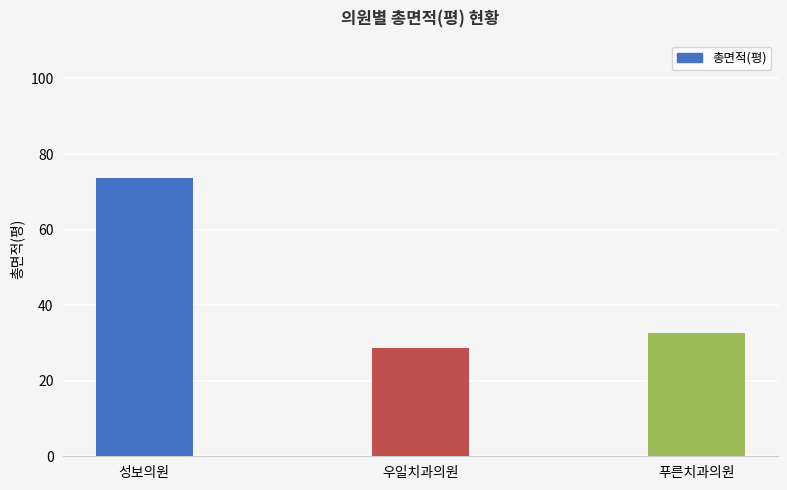

What is the sum of the values at 푸른치과의원 and 우일치과의원?

61.2